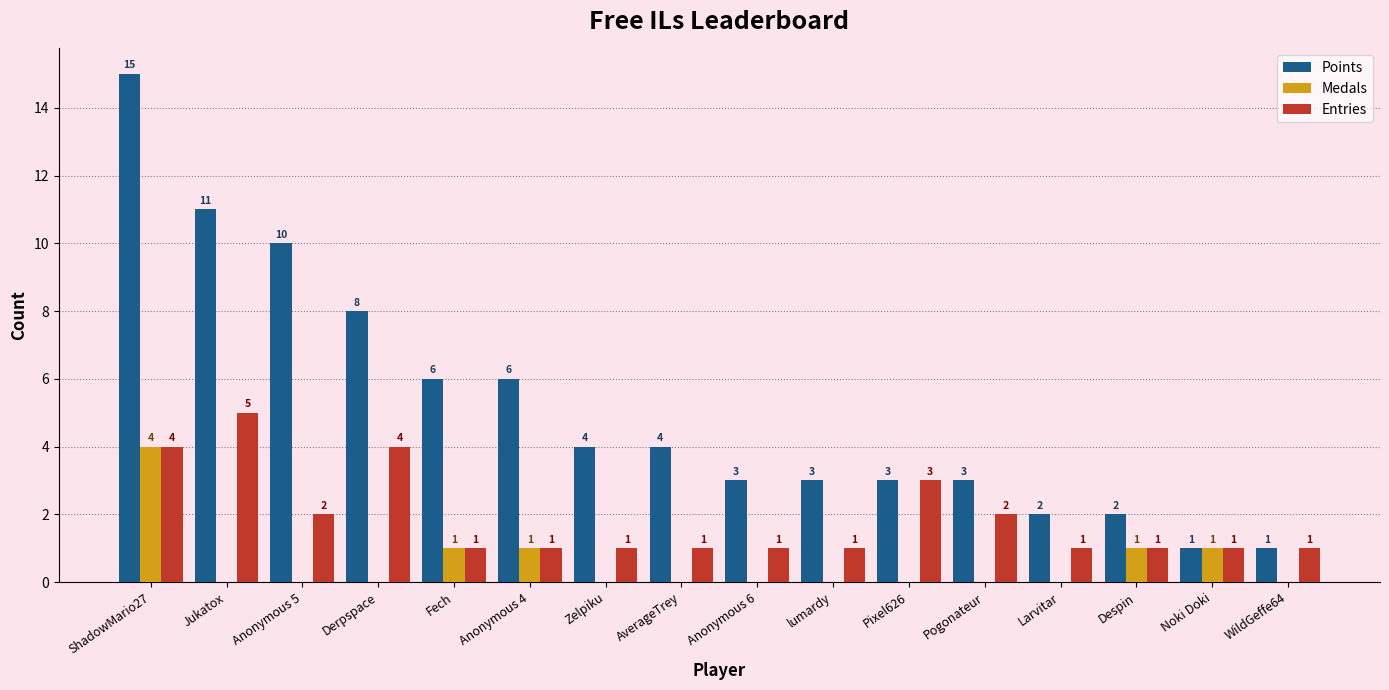

Between lumardy and Noki Doki, which series saw the biggest shift?

Points